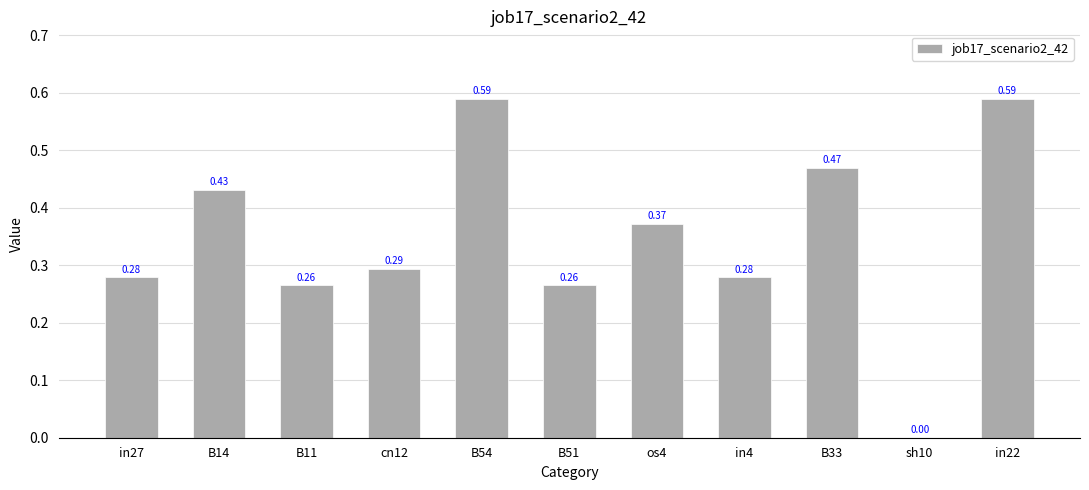

What is the sum of all values?

3.8